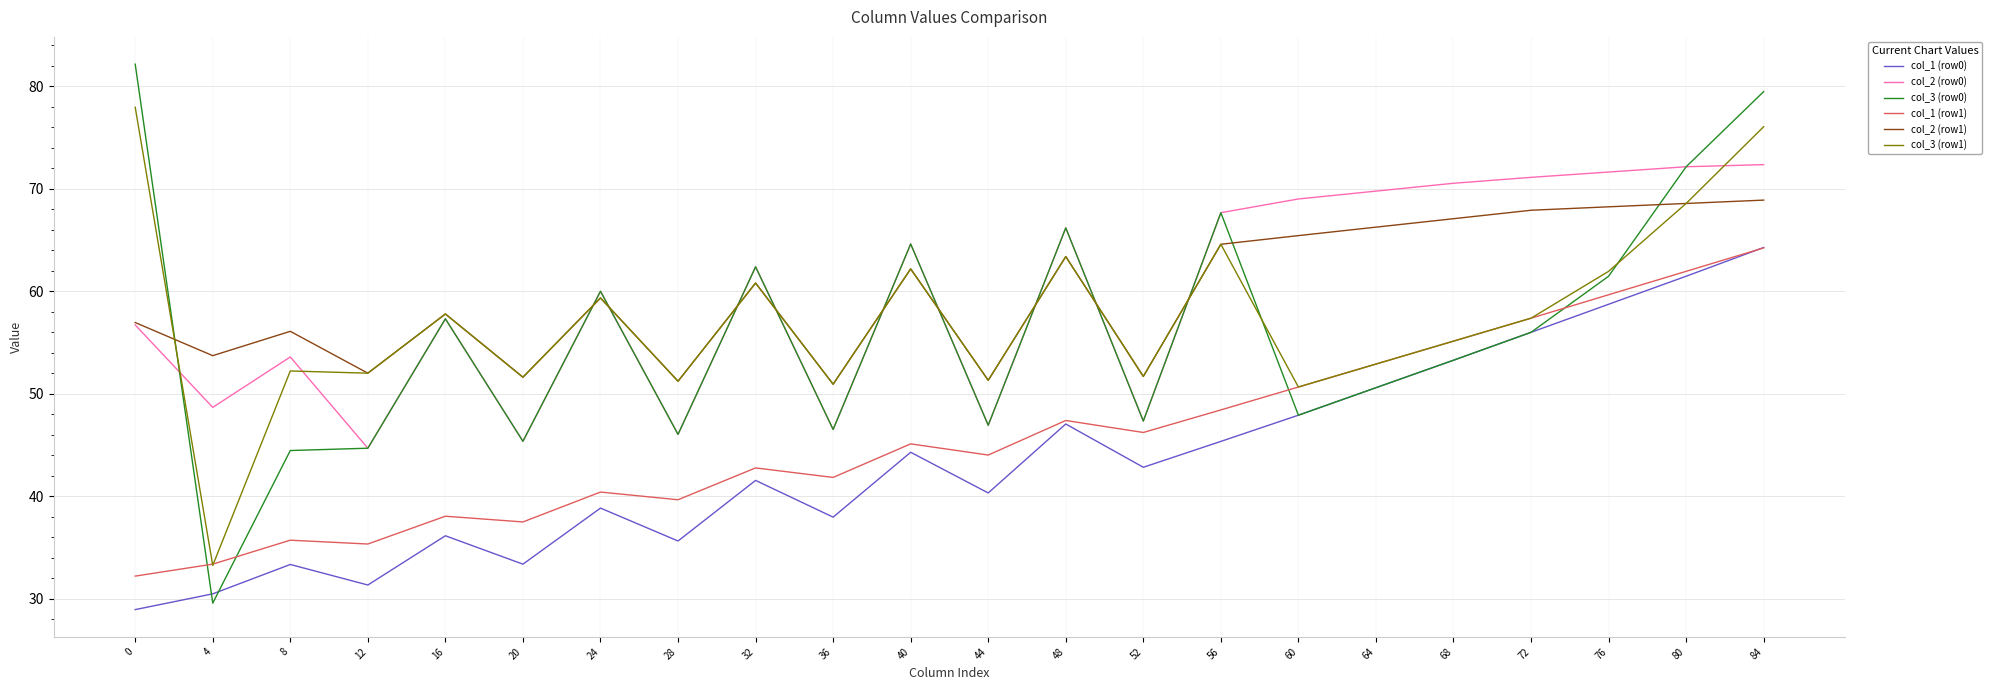

What is the sum of all col_1 (row1) values?

1009.6